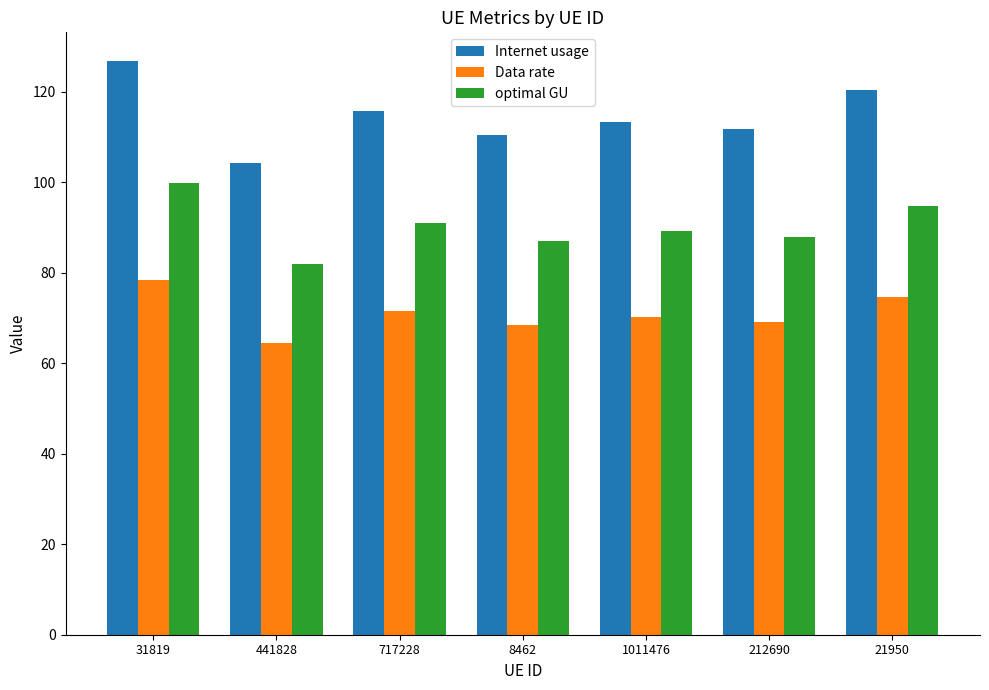

Which series has the largest range (max minus min)?

Internet usage